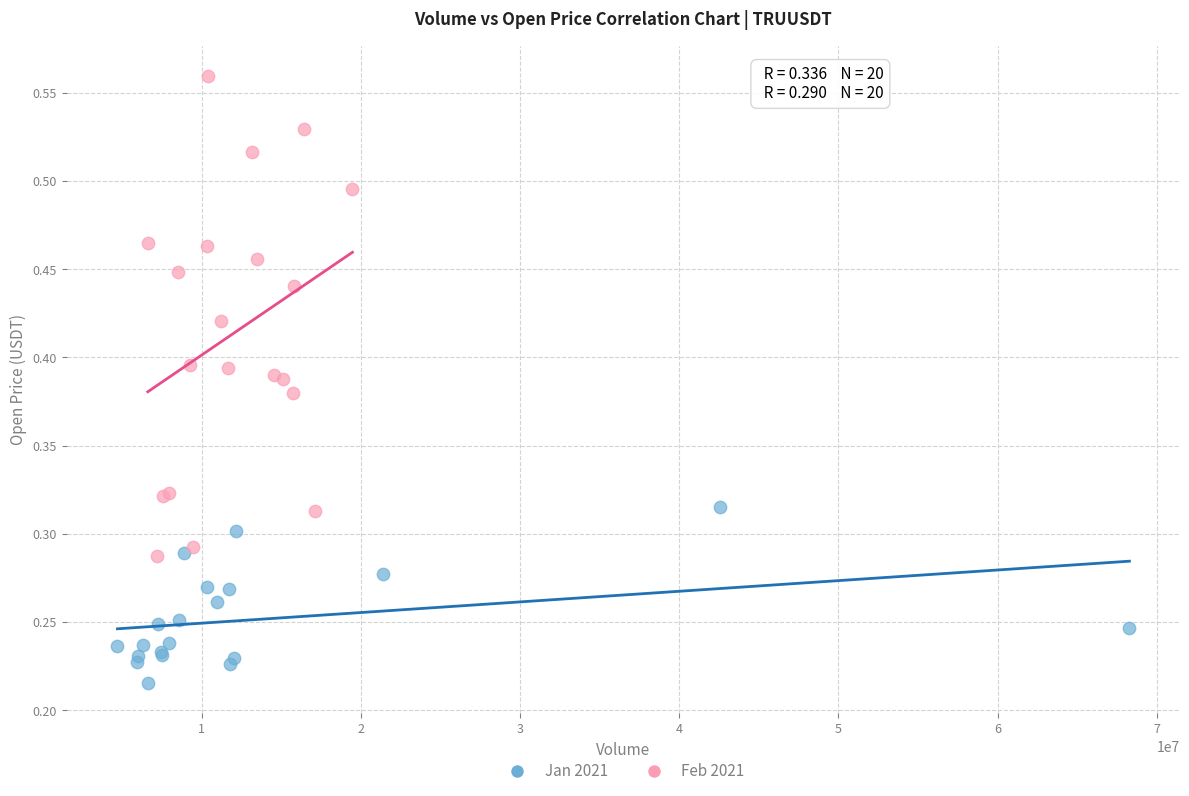

Which series reaches the minimum Y coordinate?

Jan 2021